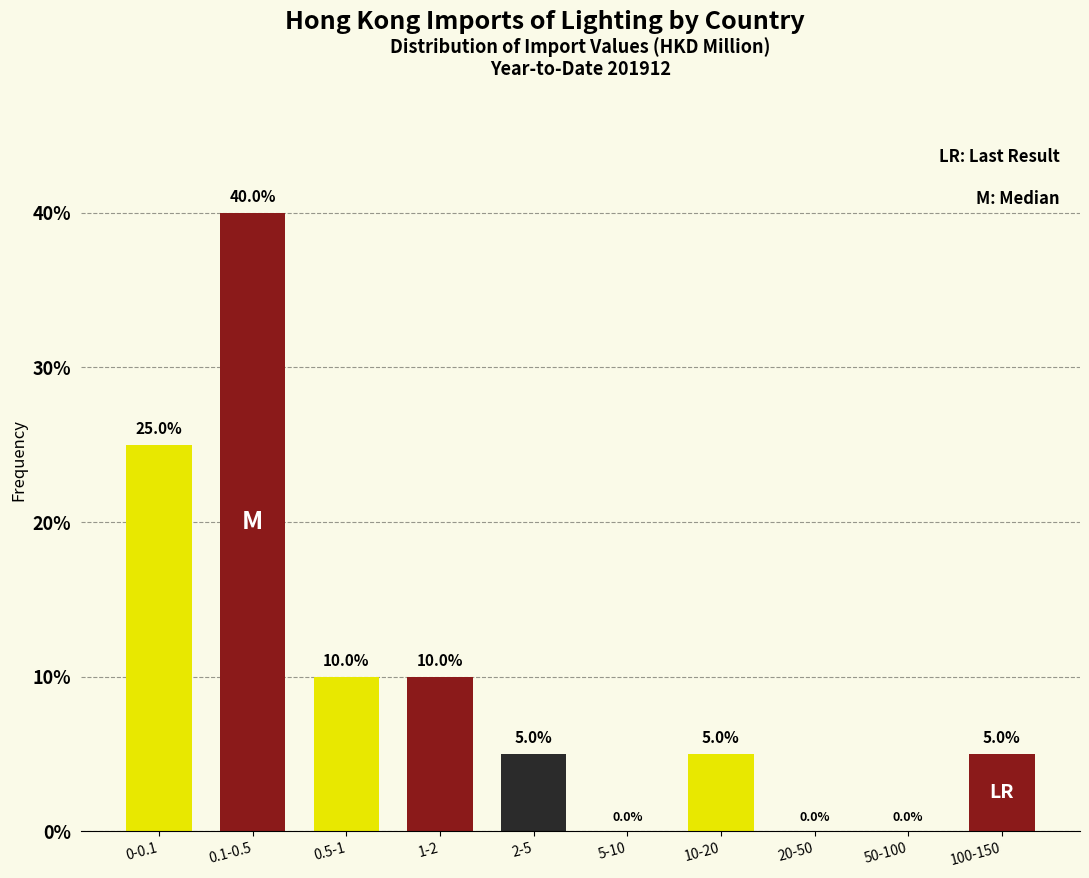

Reading right to left, transcribe all the data shown in this chart.

100-150=5	50-100=0	20-50=0	10-20=5	5-10=0	2-5=5	1-2=10	0.5-1=10	0.1-0.5=40	0-0.1=25